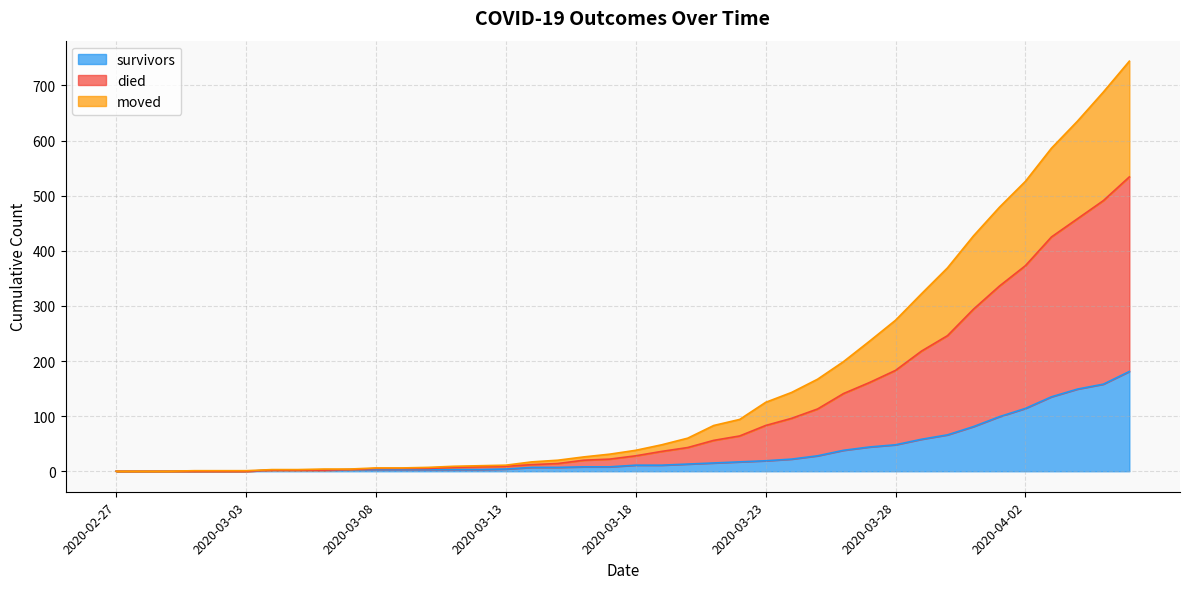

What is the spread (max minus min) of values at 2020-03-22?

77